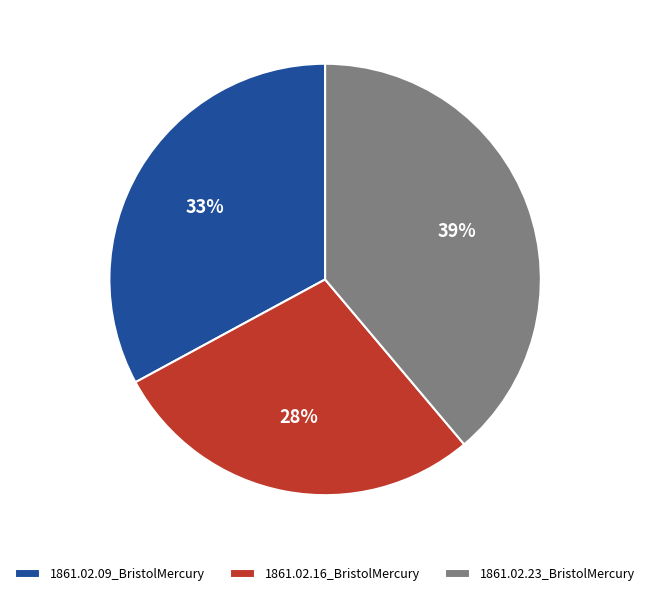

Does any single category account for the majority?

No